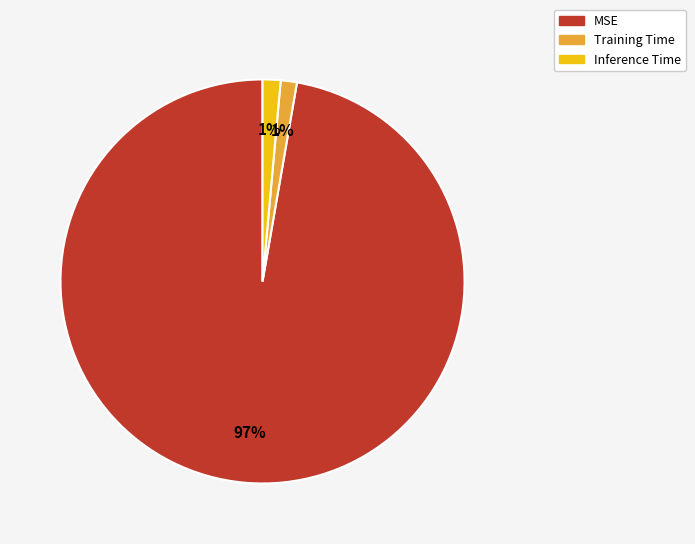

How many segments does this pie chart have?

3